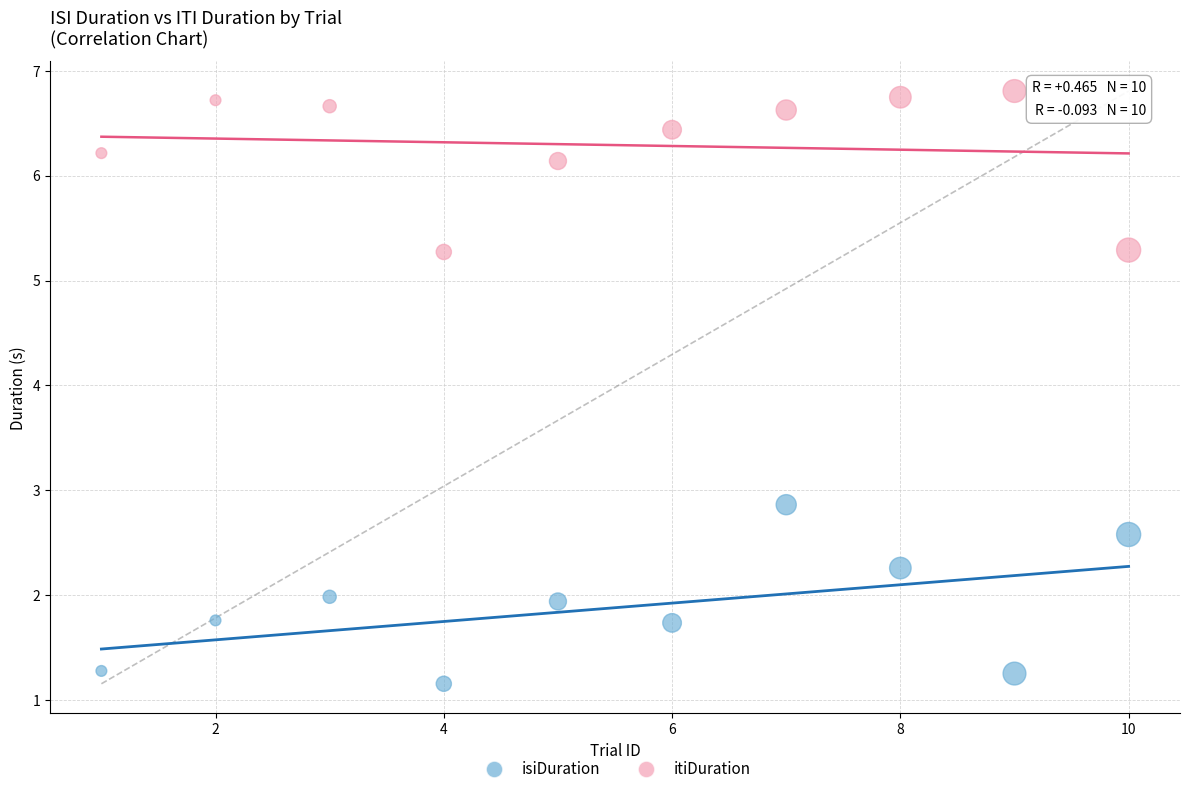

In the itiDuration series, what Y value is closest to 6?

6.1